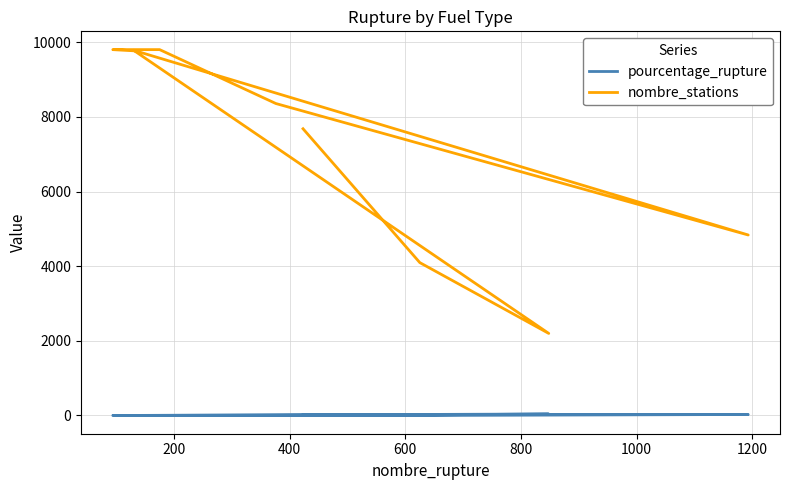

Does the chart display data point markers on the line(s)?

No